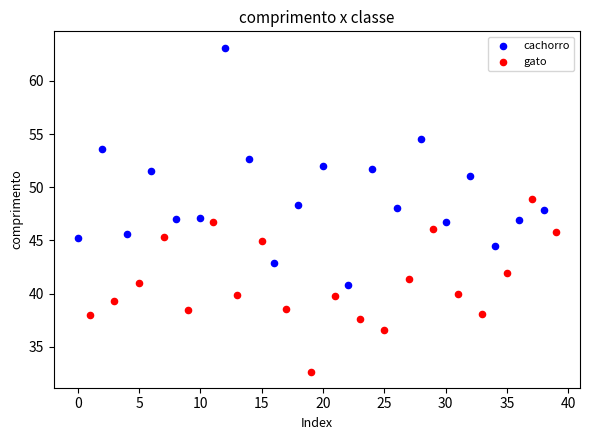

What are all the series names shown in the legend?

cachorro, gato